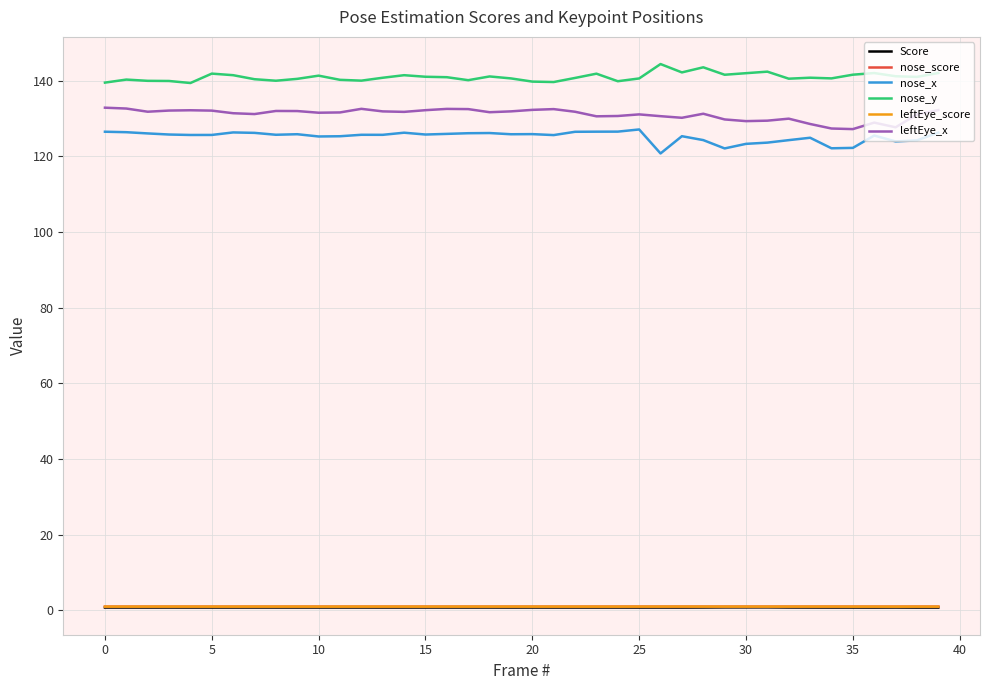

Which series has the largest total across all categories?

nose_y